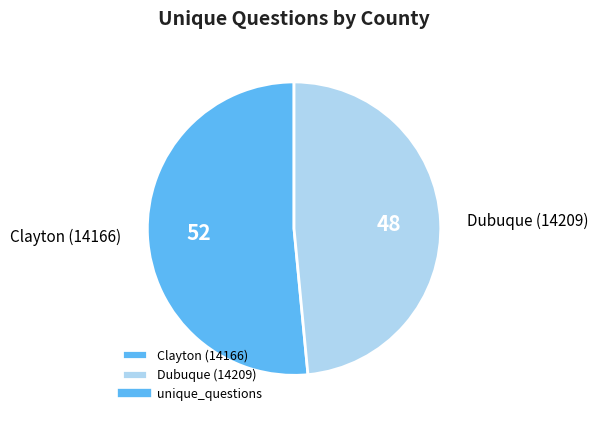

Combined, do Dubuque (14209) and Clayton (14166) account for over 50%?

Yes